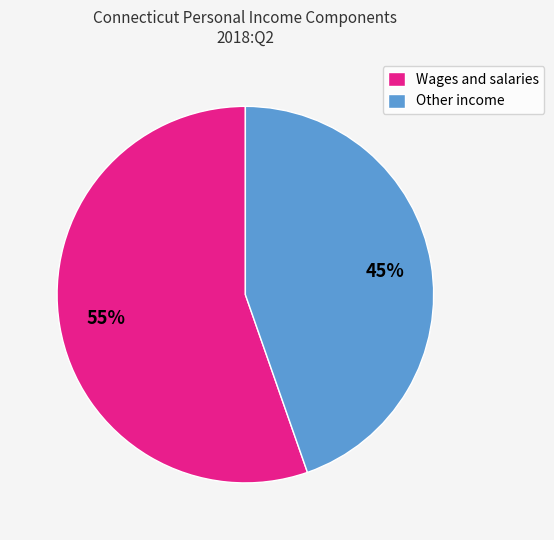

What is the largest slice in the pie chart?

Wages and salaries